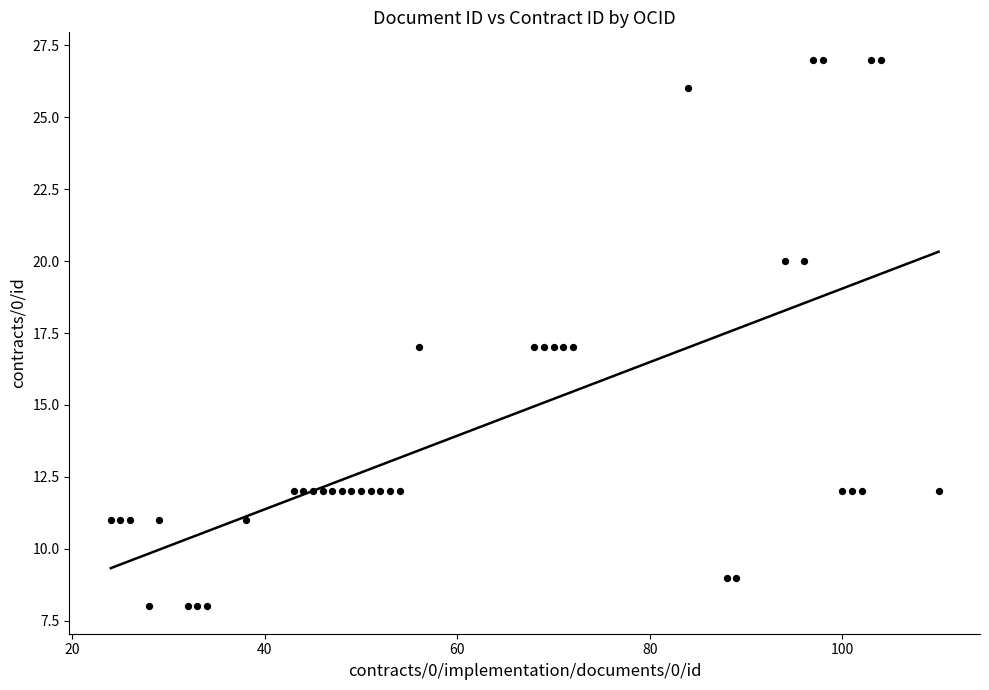

What is the range of X values (max minus min)?

86